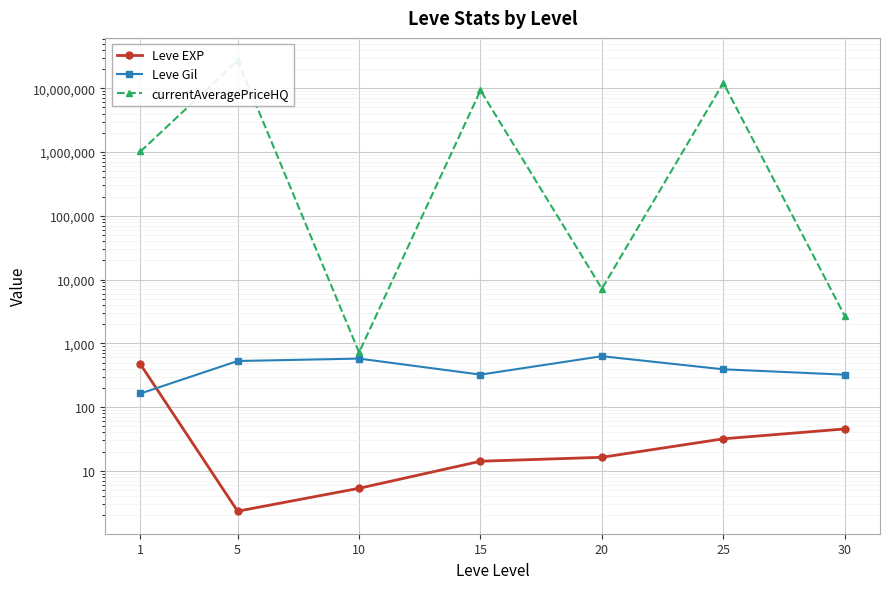

What is the average value of the currentAveragePriceHQ series?

7112003.7